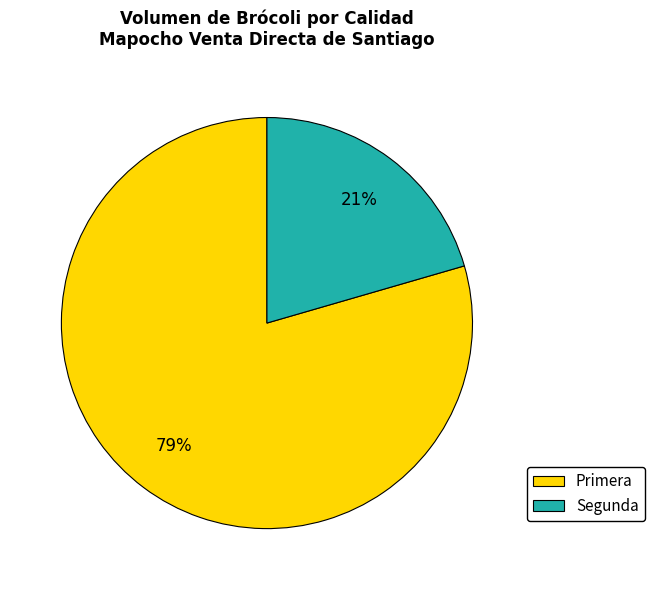

Count the number of slices in the pie.

2